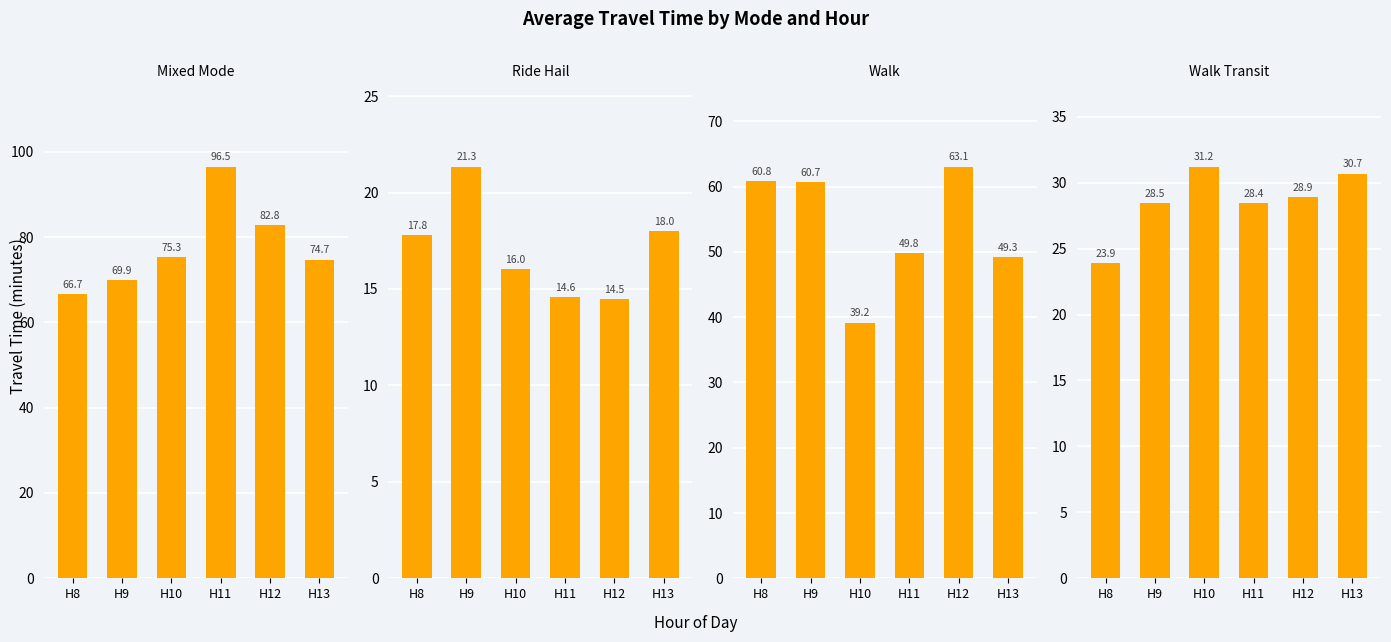

Count the number of categories in the chart.

6